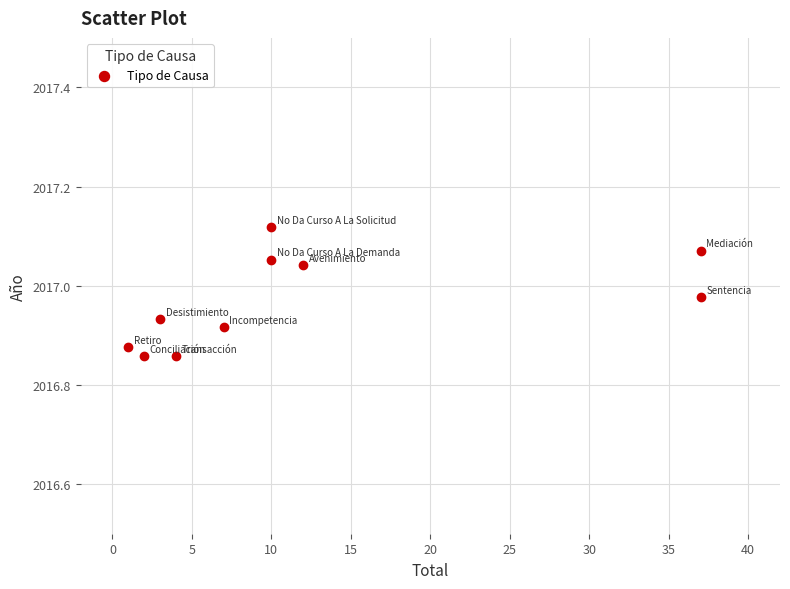

What is the range of Y values (max minus min)?

0.3